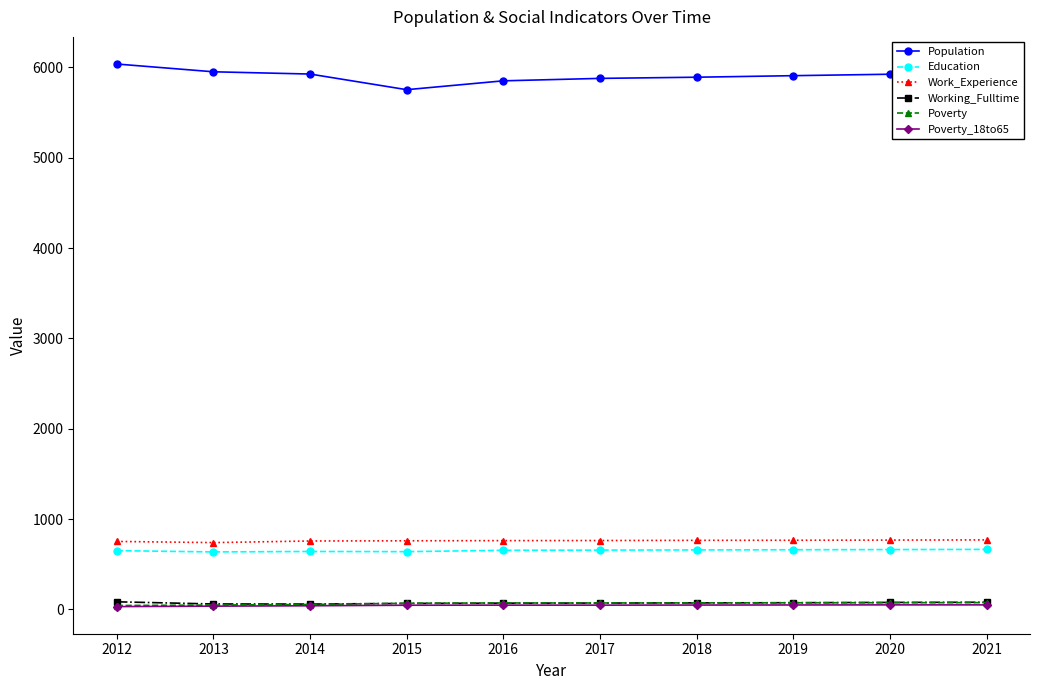

What is the difference between the Work_Experience values at 2013 and 2014?

18